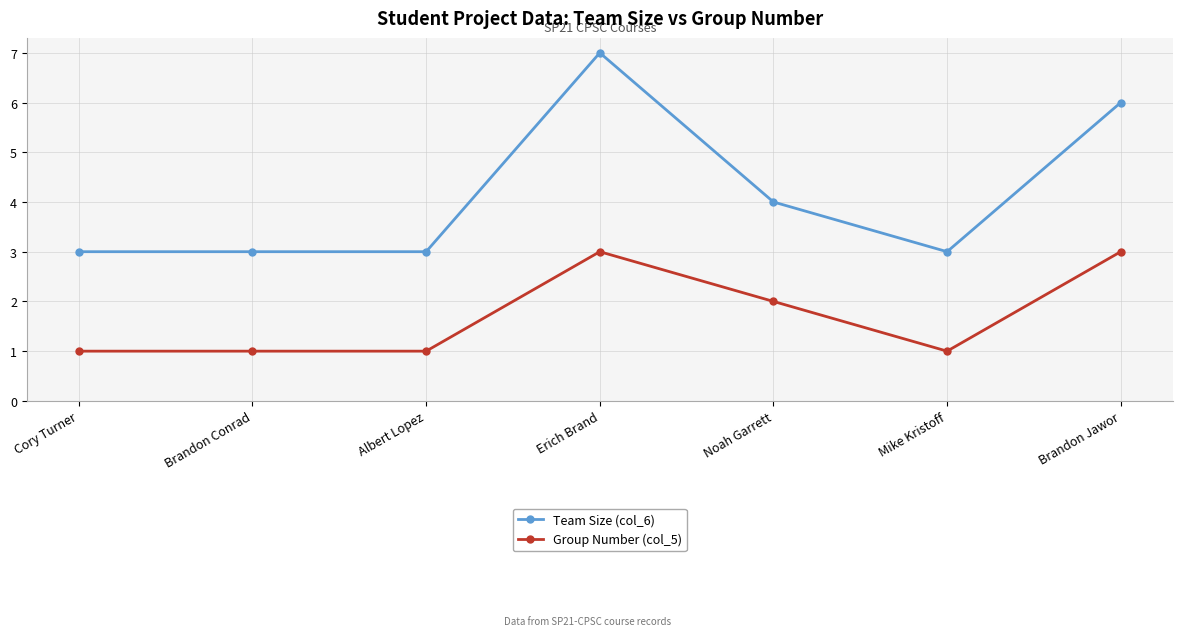

How many Team Size (col_6) values are between 3 and 6?

6